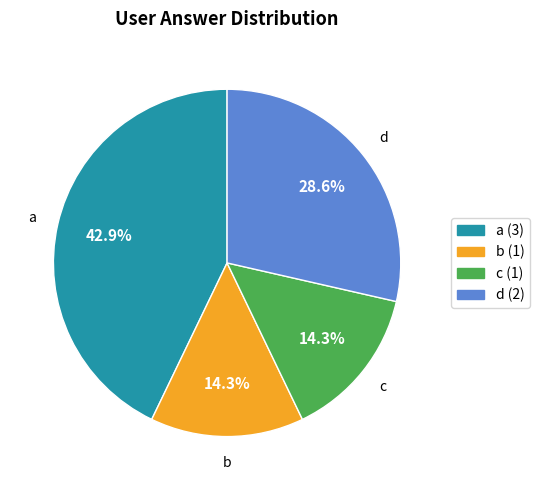

What is the total percentage of d and c?

42.9%